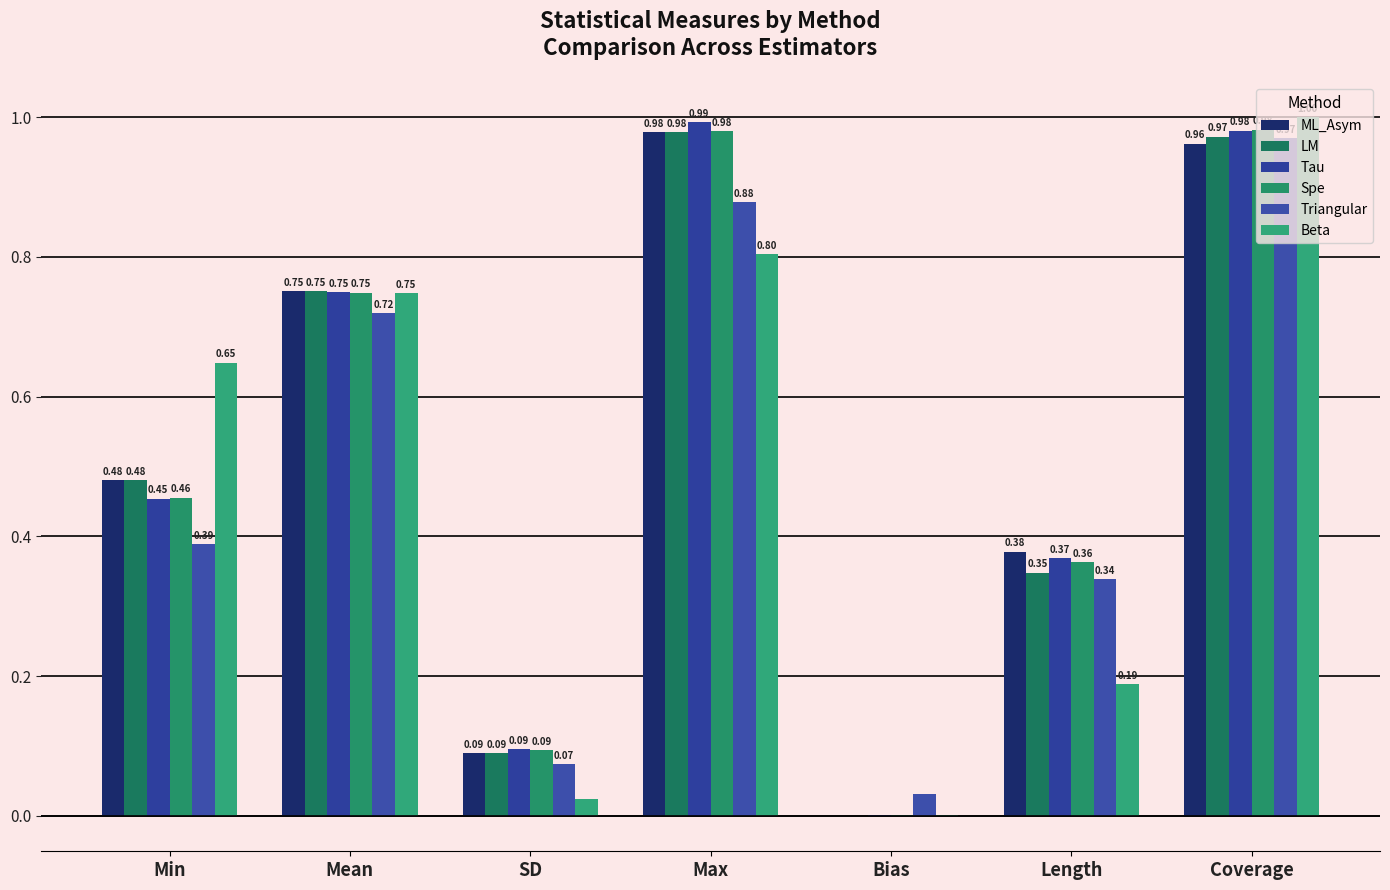

How many groups of bars are there?

7